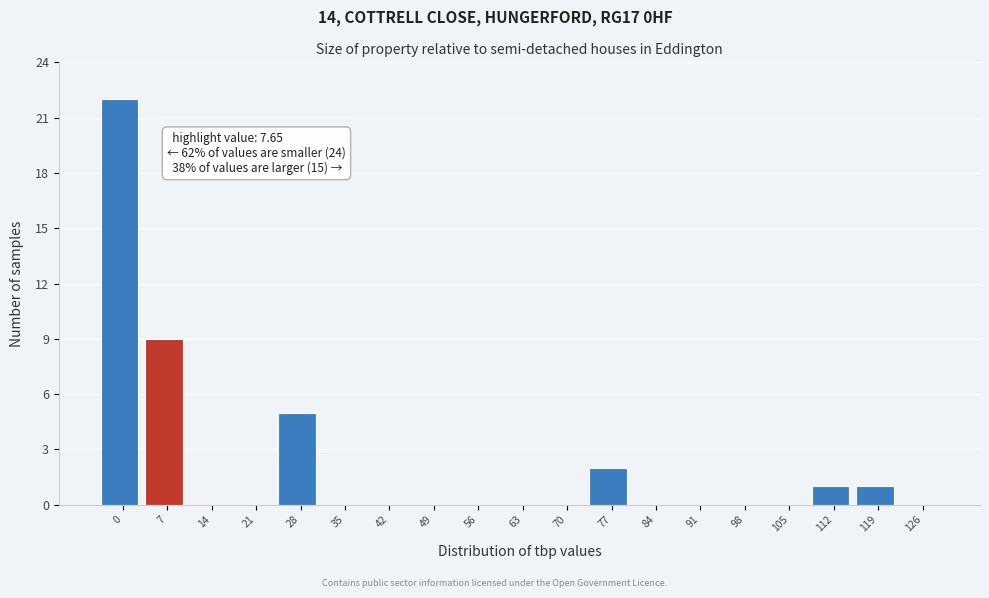

Reading left to right, extract all data points from this chart.

0=22	7=9	14=0	21=0	28=5	35=0	42=0	49=0	56=0	63=0	70=0	77=2	84=0	91=0	98=0	105=0	112=1	119=1	126=0